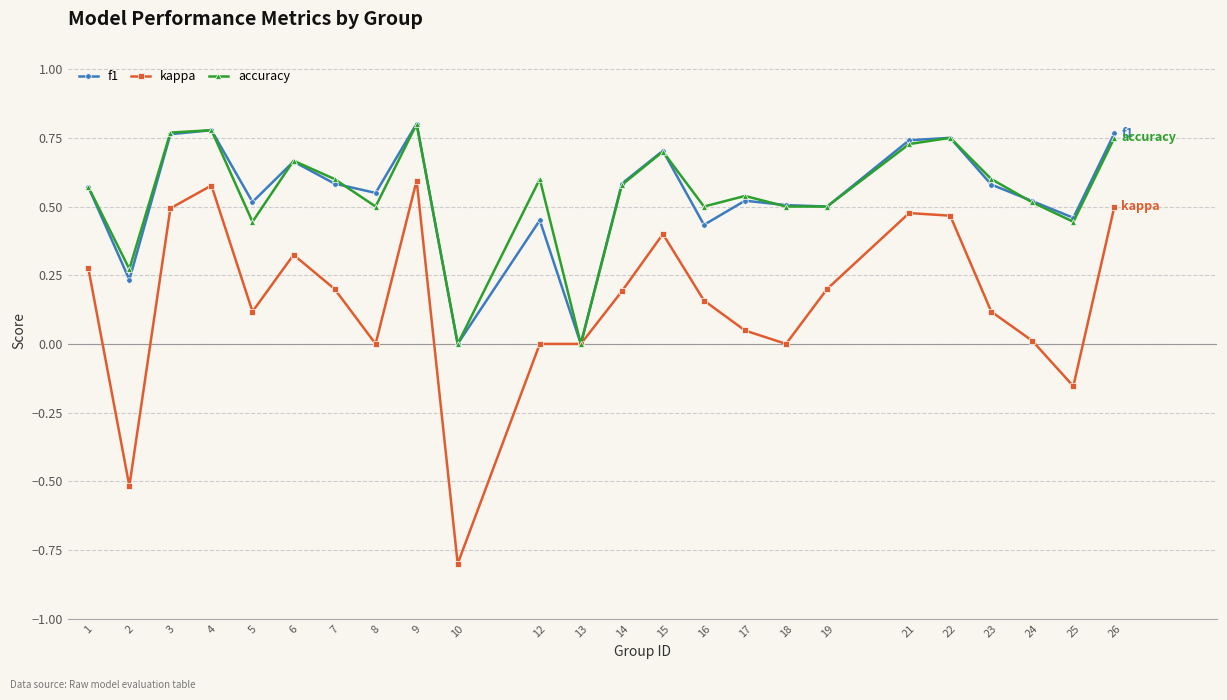

In f1, how many points are lower than both neighbors (excluding endpoints)?

8